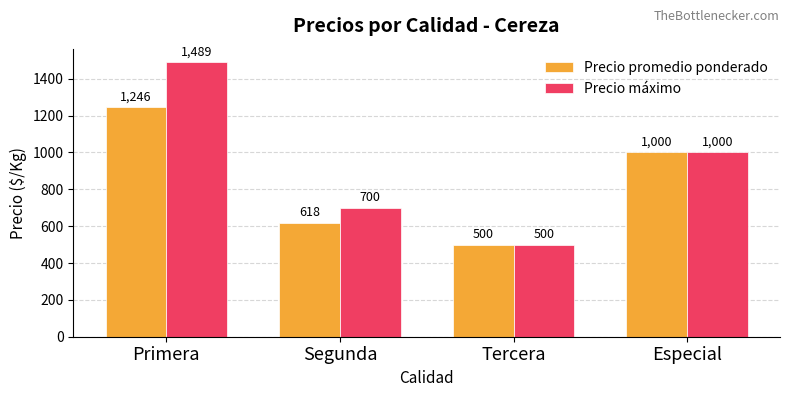

What is the total value across all series at Primera?

2735